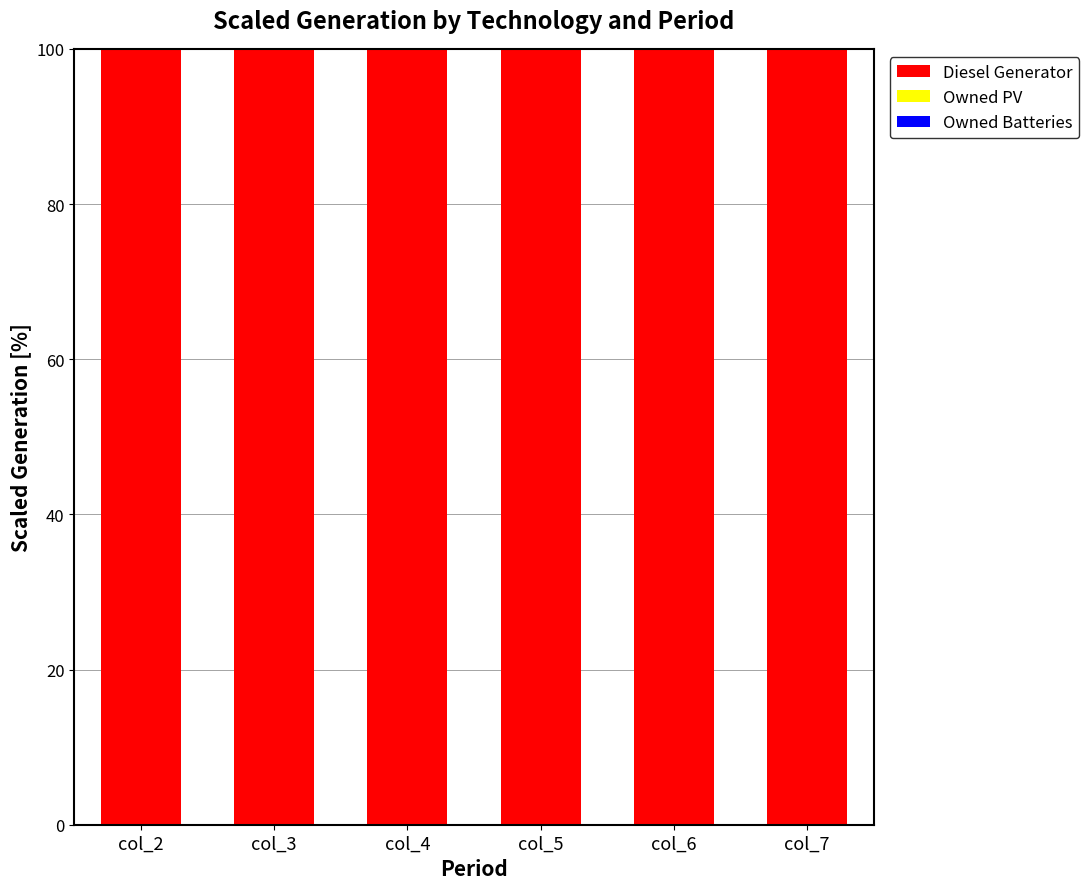

At how many categories does at least one series exceed 12?

6